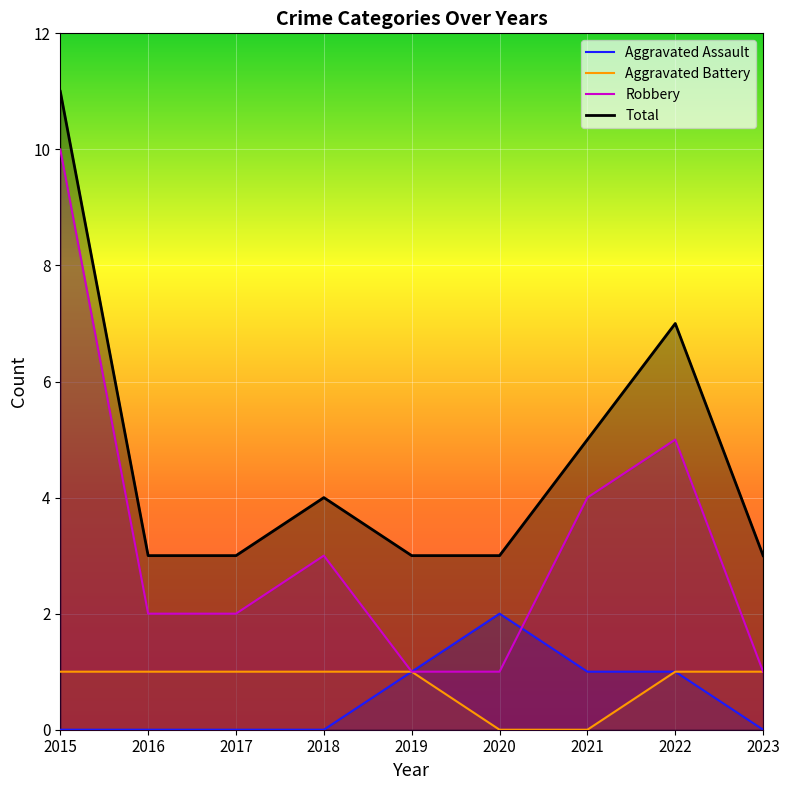

How many data points does each series have?

9